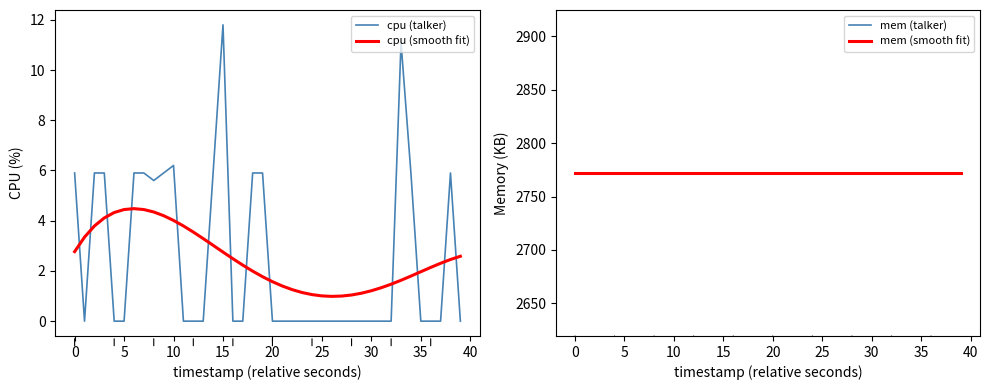

What are all the series names shown in the legend?

cpu (talker), cpu (smooth fit), mem (talker), mem (smooth fit)